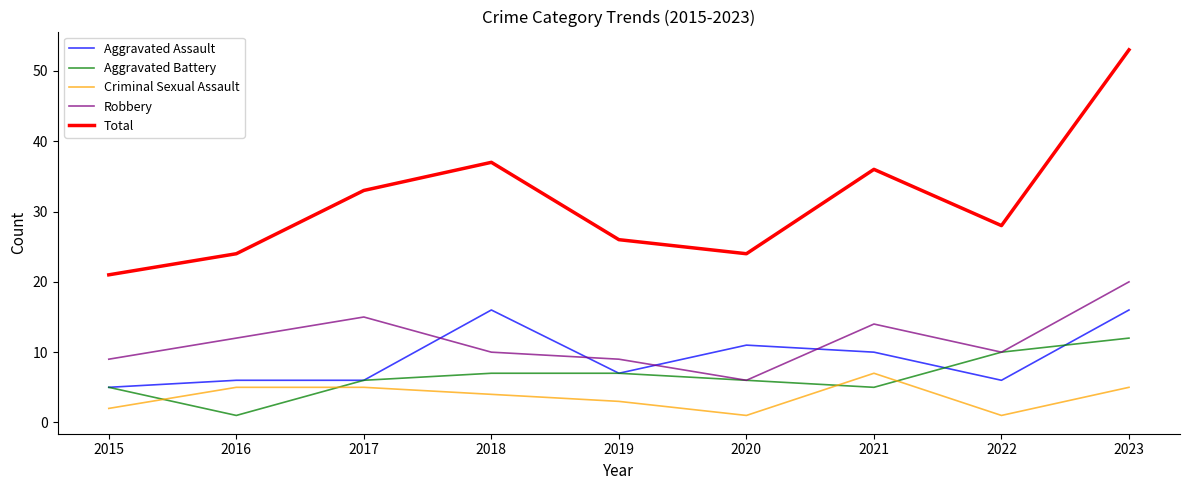

True or false: Criminal Sexual Assault has more than 2 points higher than both neighbors.

False